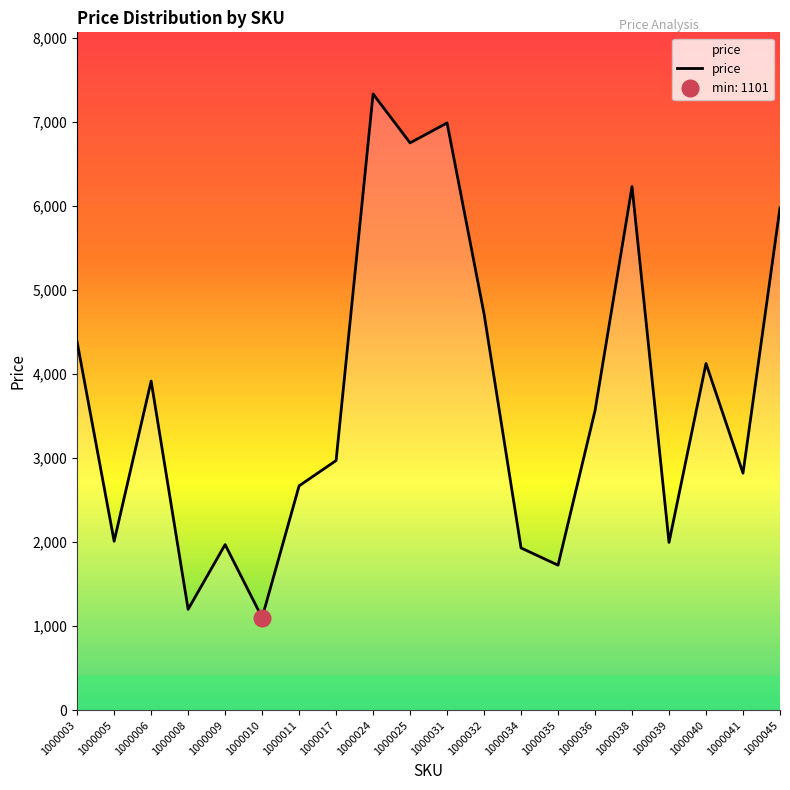

Does the chart display data point markers on the line(s)?

No